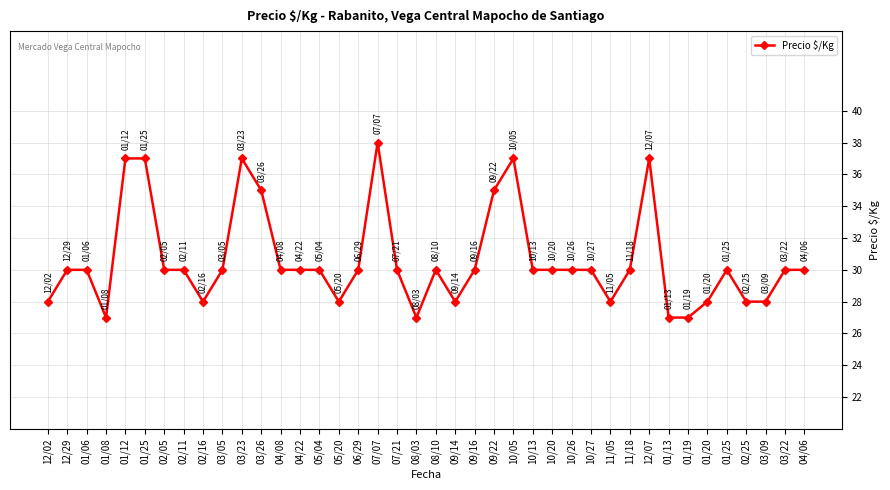

How many lines are shown in the chart?

1